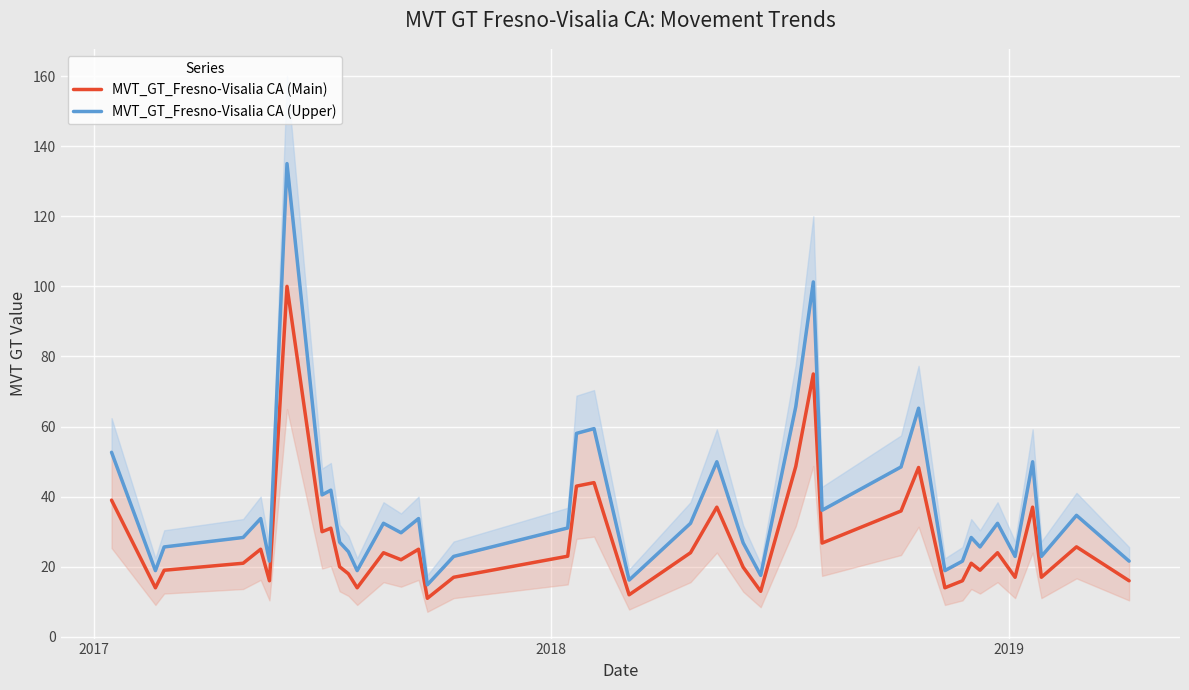

What is the minimum value for MVT_GT_Fresno-Visalia CA (Main)?

11.0